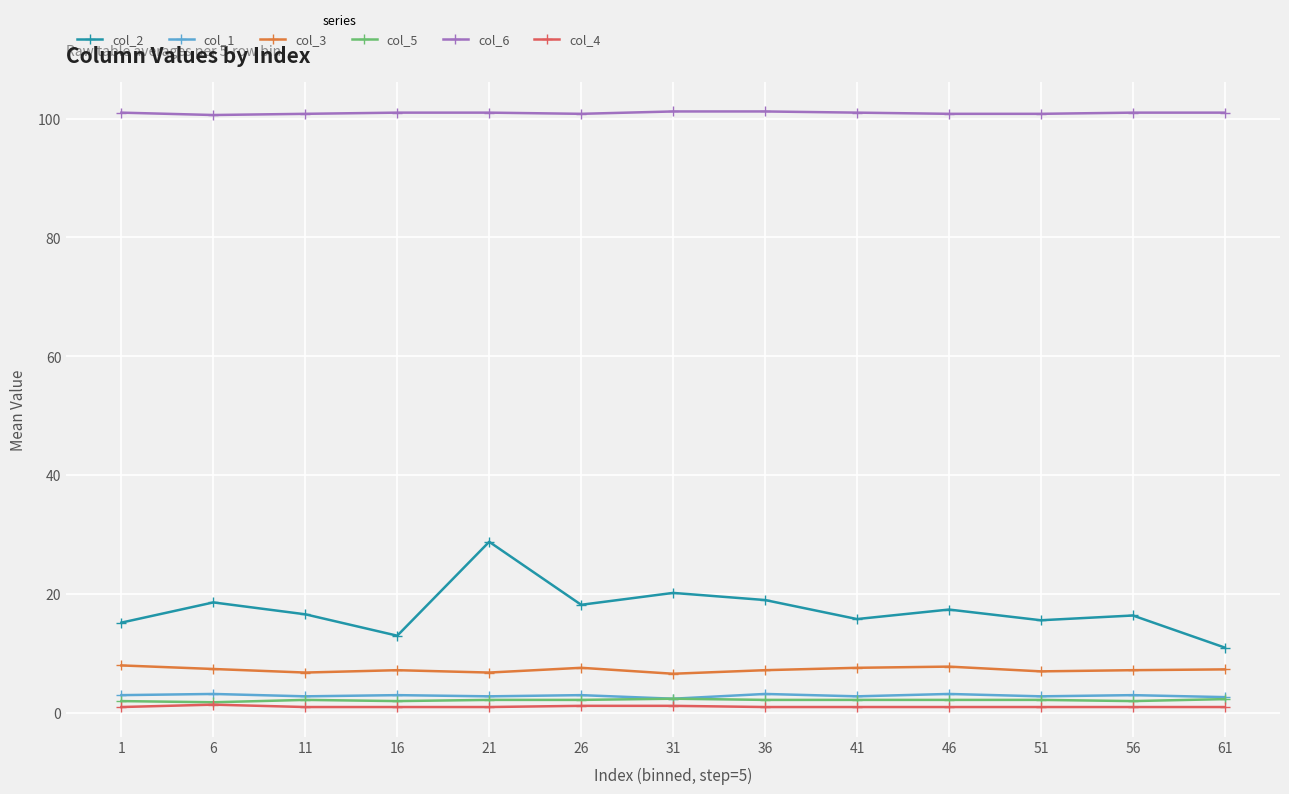

True or false: col_1 and col_6 cross at least once.

False